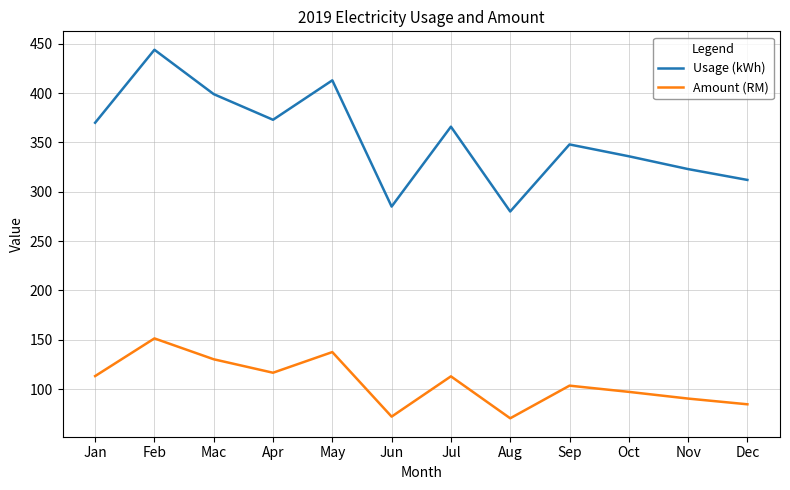

True or false: Amount (RM) and Usage (kWh) intersect in this chart.

False